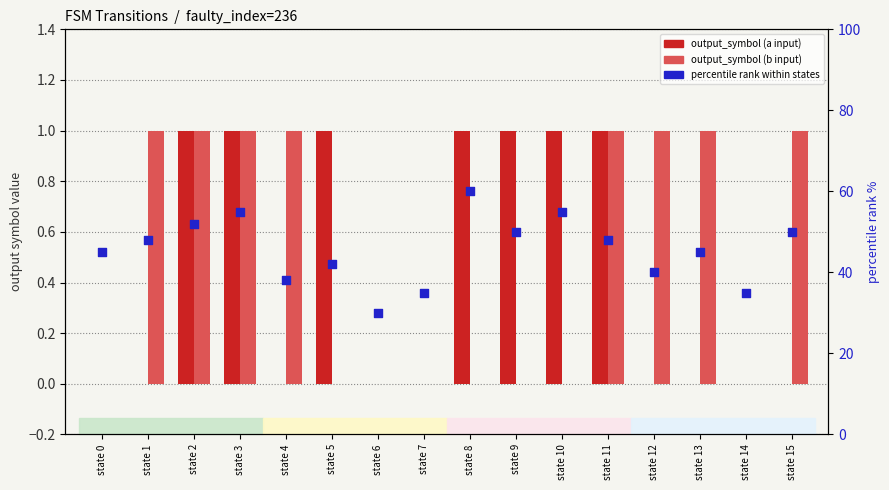

At which category is the sum across all series the highest?

state 8